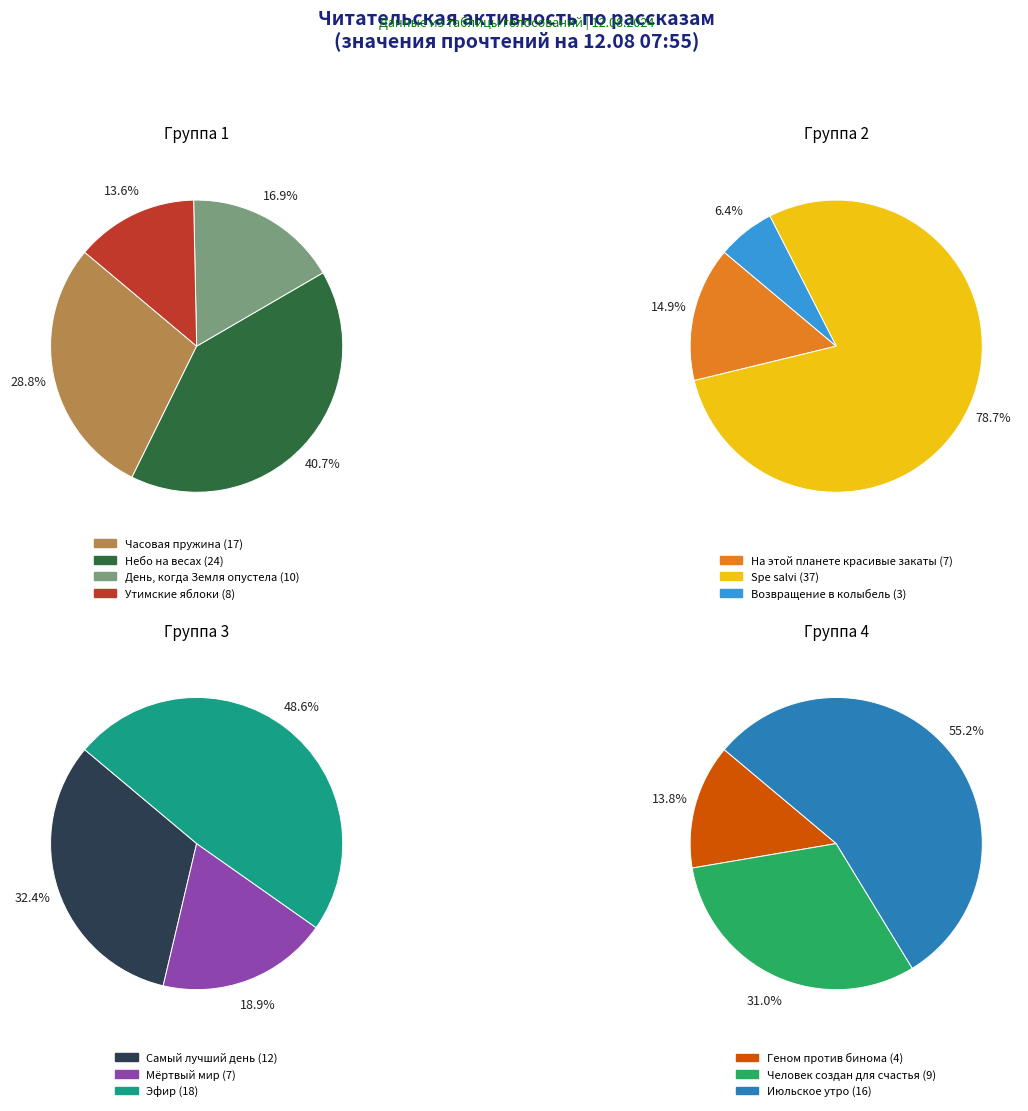

Is there any slice that represents more than half of the pie?

No